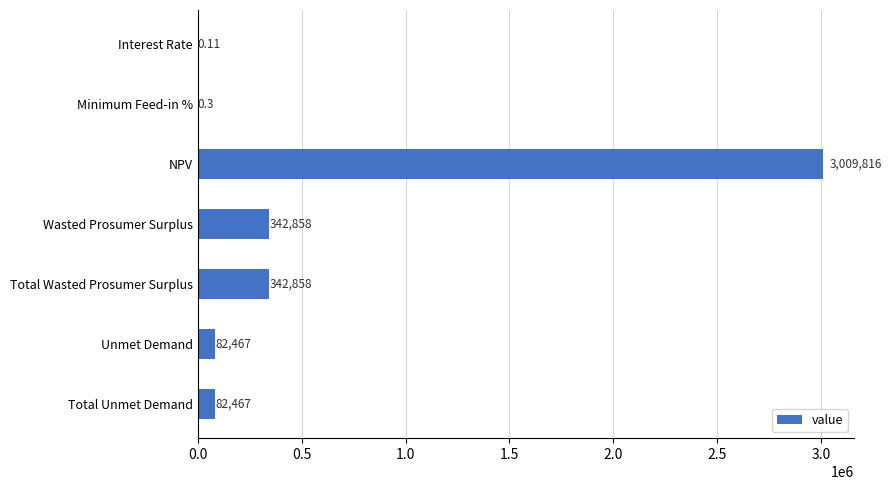

Which label corresponds to the largest value in the chart?

NPV